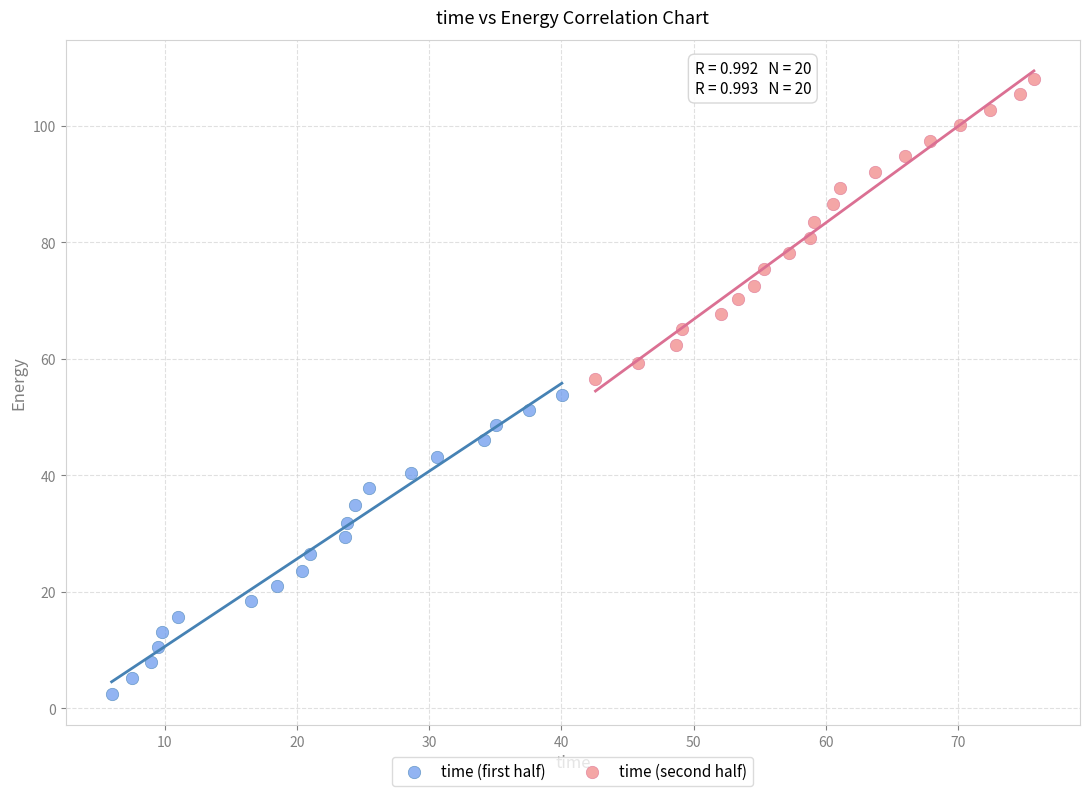

What are all the series names shown in the legend?

time (first half), time (second half)